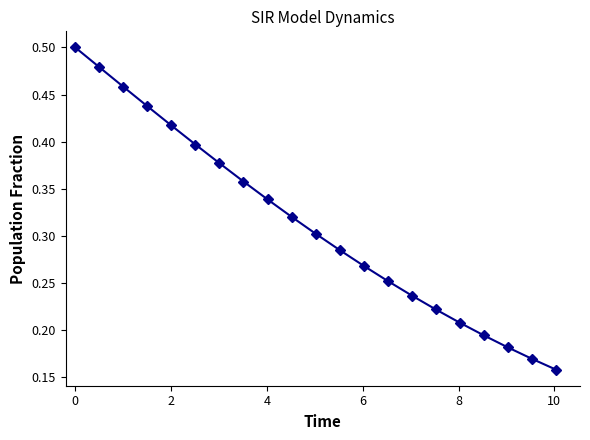

True or false: the data has more than 1 interior local peaks.

False